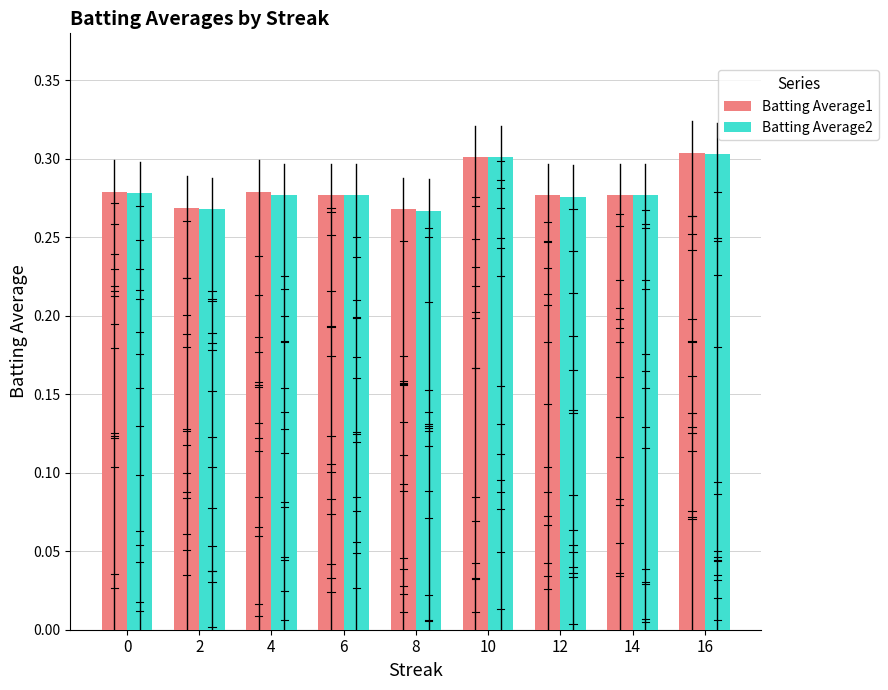

What is the sum of the Batting Average1 values at 4 and 2?

0.5